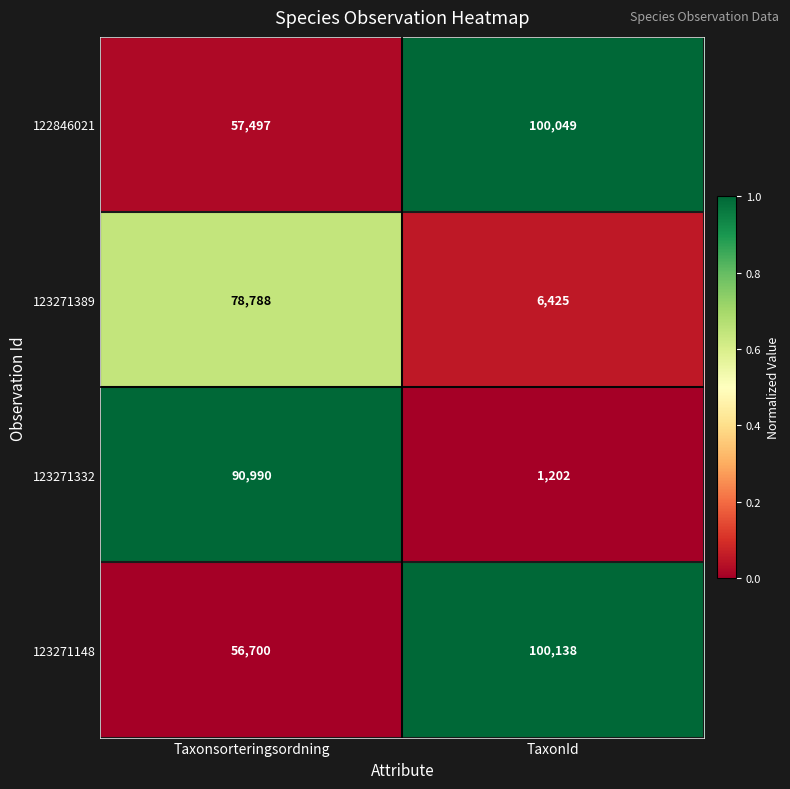

Reading right to left, transcribe all the data shown in this chart.

122846021: TaxonId=100049	Taxonsorteringsordning=57497
123271389: TaxonId=6425	Taxonsorteringsordning=78788
123271332: TaxonId=1202	Taxonsorteringsordning=90990
123271148: TaxonId=100138	Taxonsorteringsordning=56700